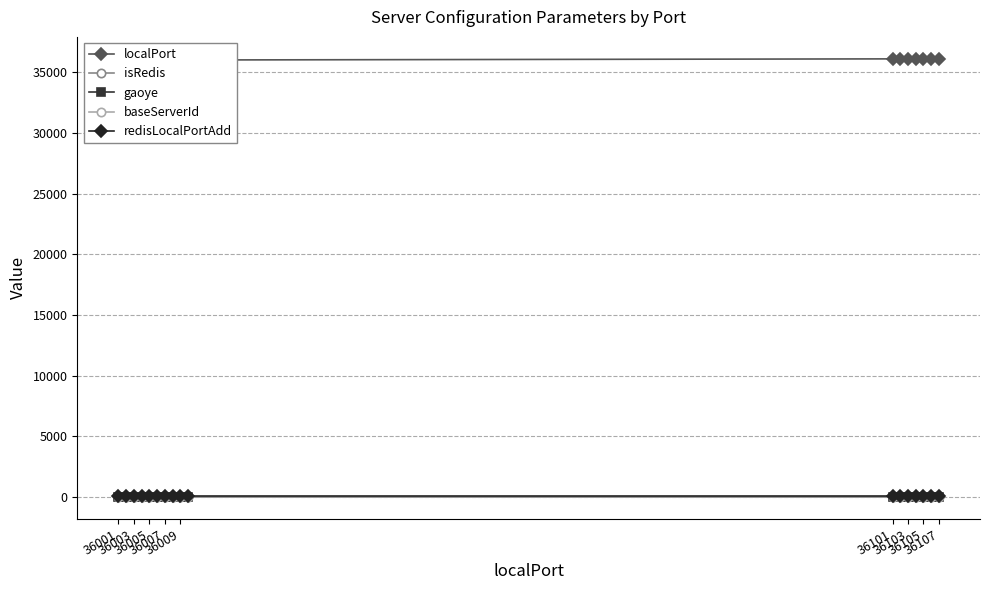

Which has a higher value, 36003 or 36101?

36101